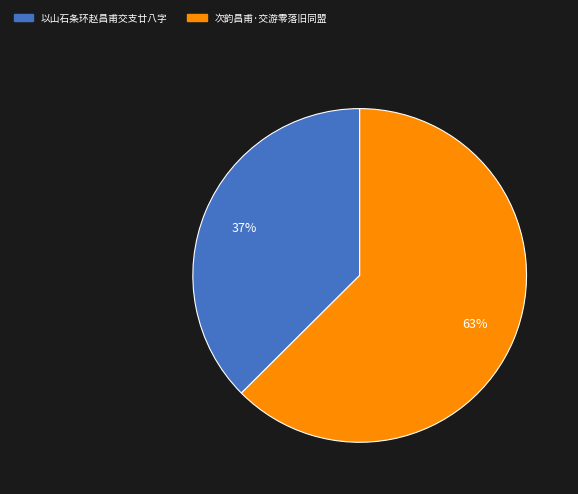

To the nearest percent, what is the combined percentage of 以山石条环赵昌甫交支廿八字 and 次韵昌甫·交游零落旧同盟?

100%